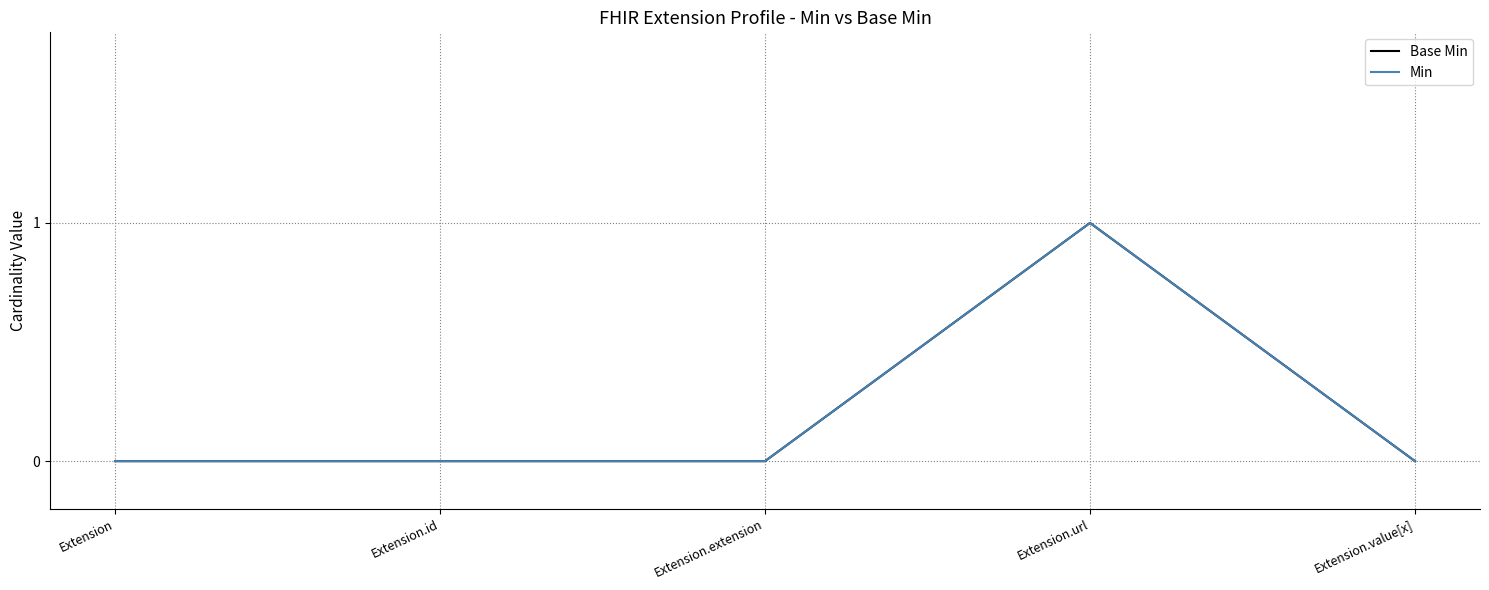

What is the label of the 3rd point from the left?

Extension.extension